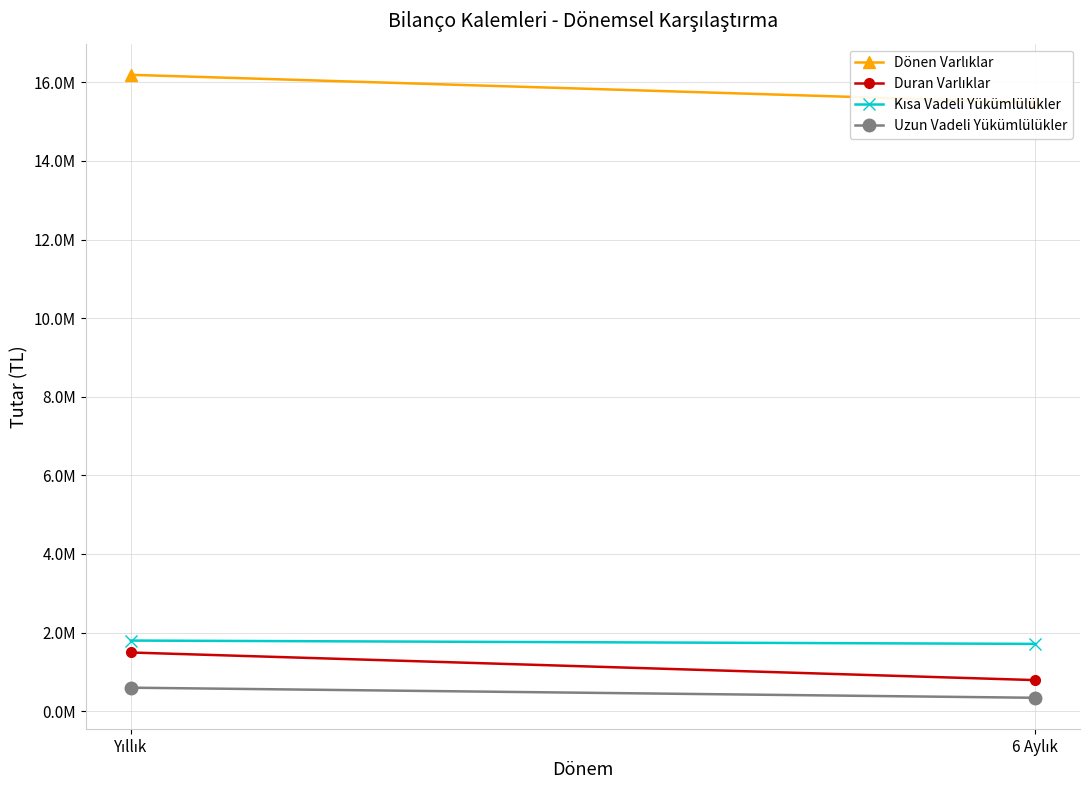

At how many categories does at least one series exceed 2456150?

2